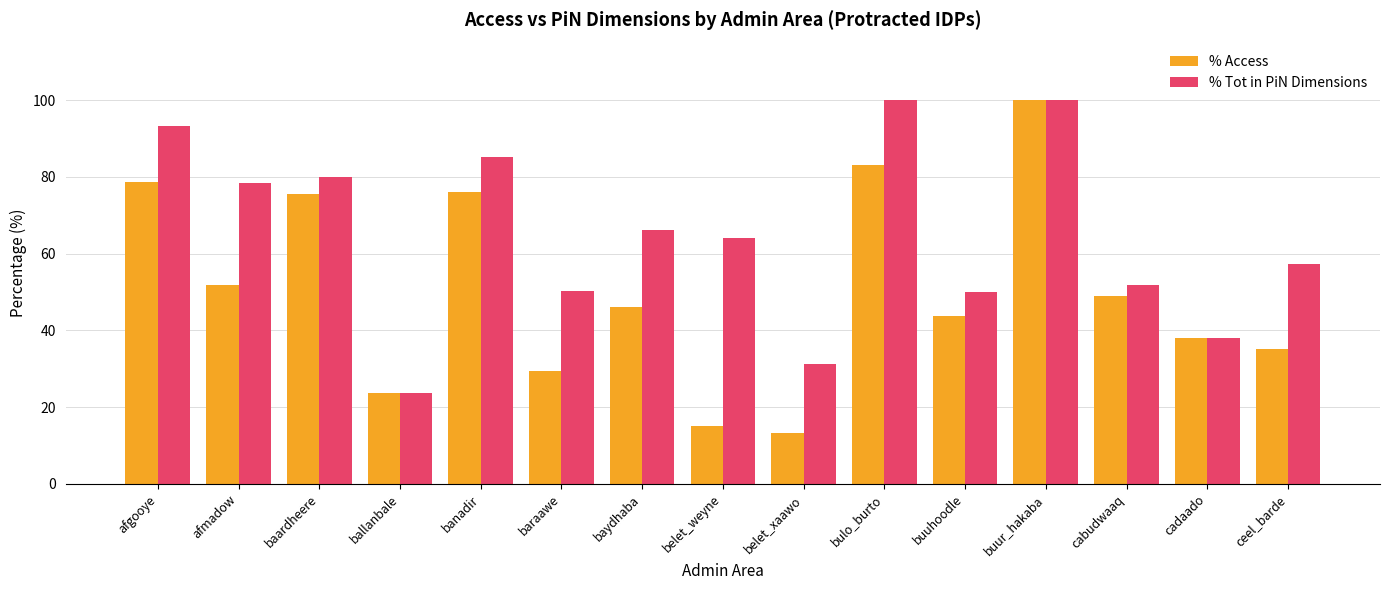

At which label does % Tot in PiN Dimensions first exceed 64?

afgooye